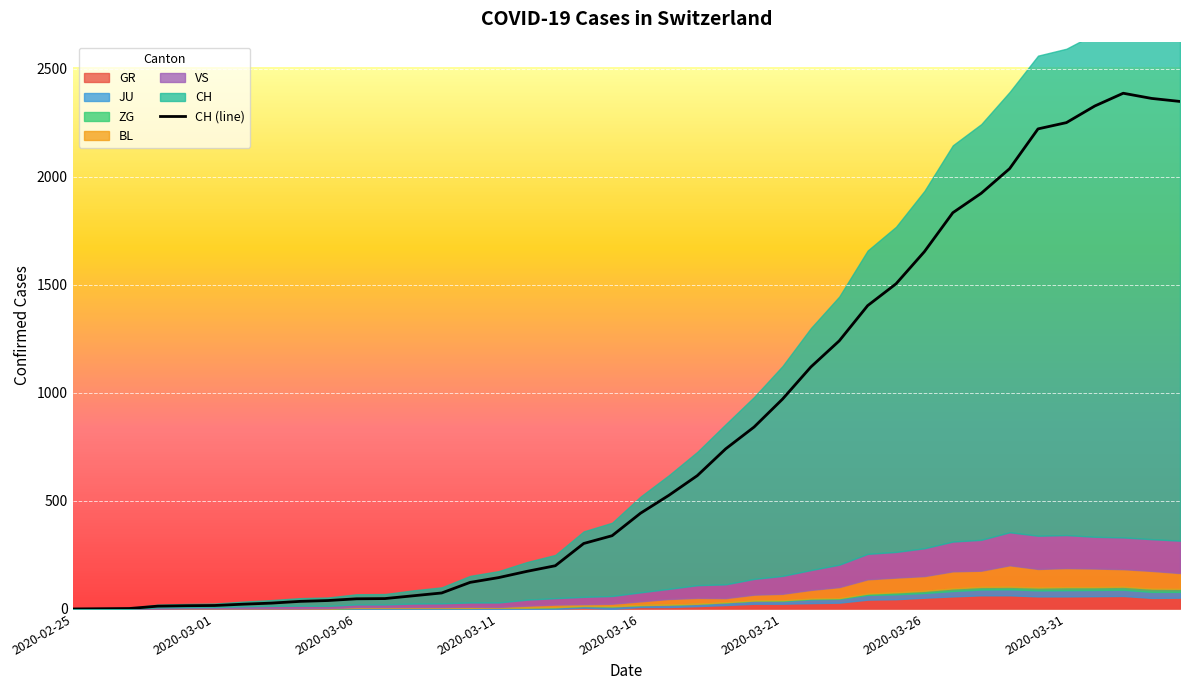

The value of CH at 2020-03-23 is 2226. True or false?

False